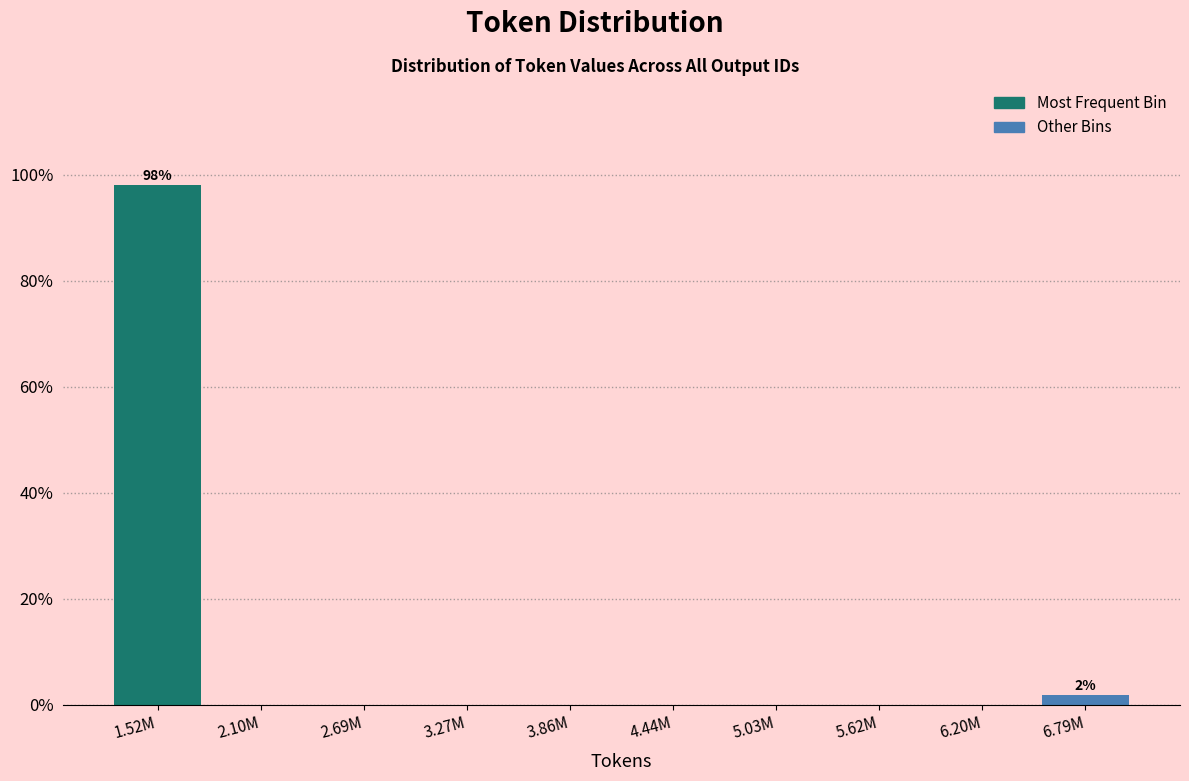

Reading right to left, extract all data points from this chart.

6.79M=1.9	6.20M=0.0	5.62M=0.0	5.03M=0.0	4.44M=0.0	3.86M=0.0	3.27M=0.0	2.69M=0.0	2.10M=0.0	1.52M=98.1